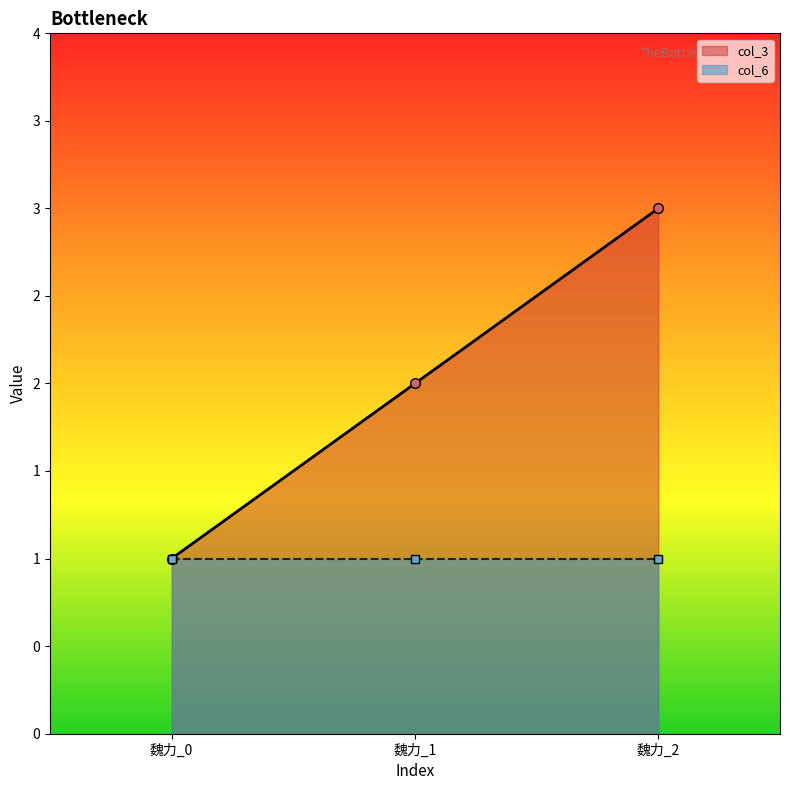

Reading left to right, list all the values displayed in this chart.

1	2	3